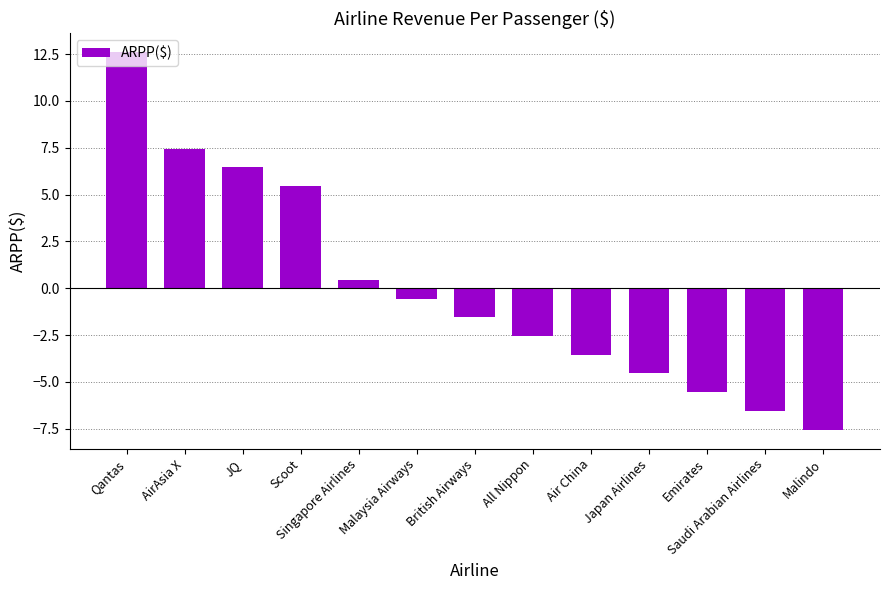

Is it true that the value at JQ is 6.5?

True